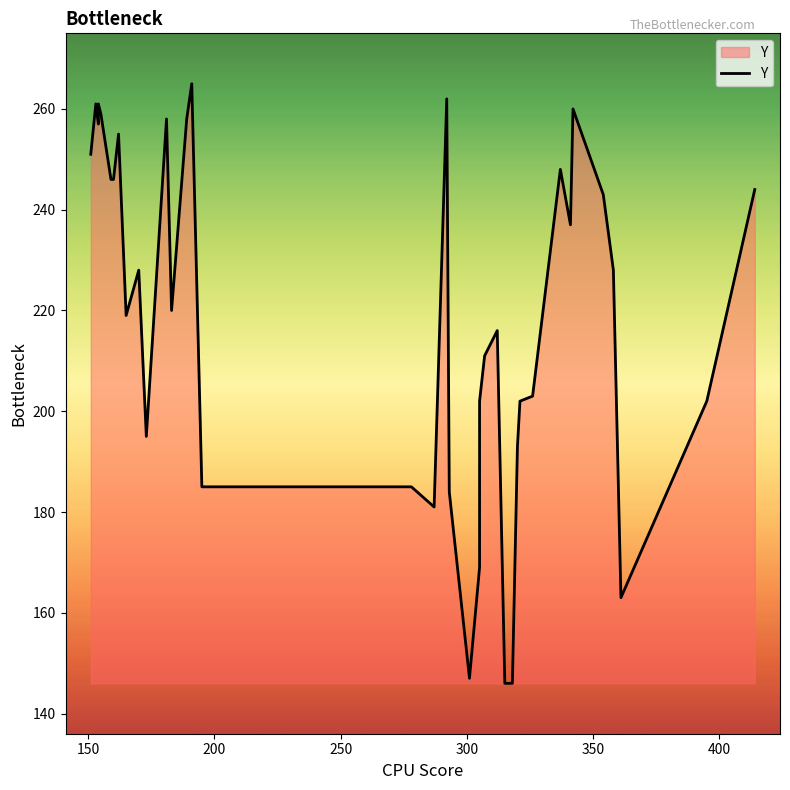

What is the value of the 31st point from the left?

202